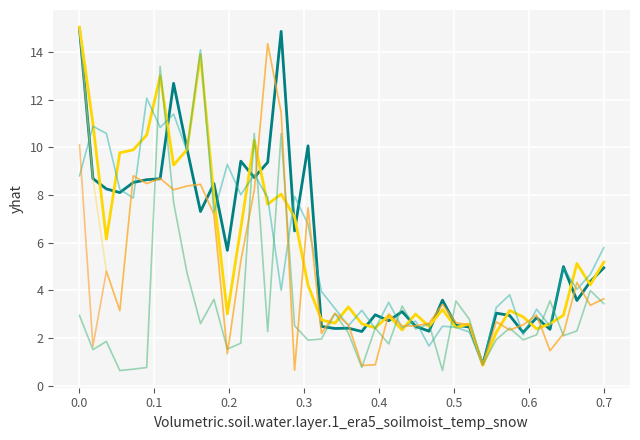

What is the minimum value shown in the chart?

0.6